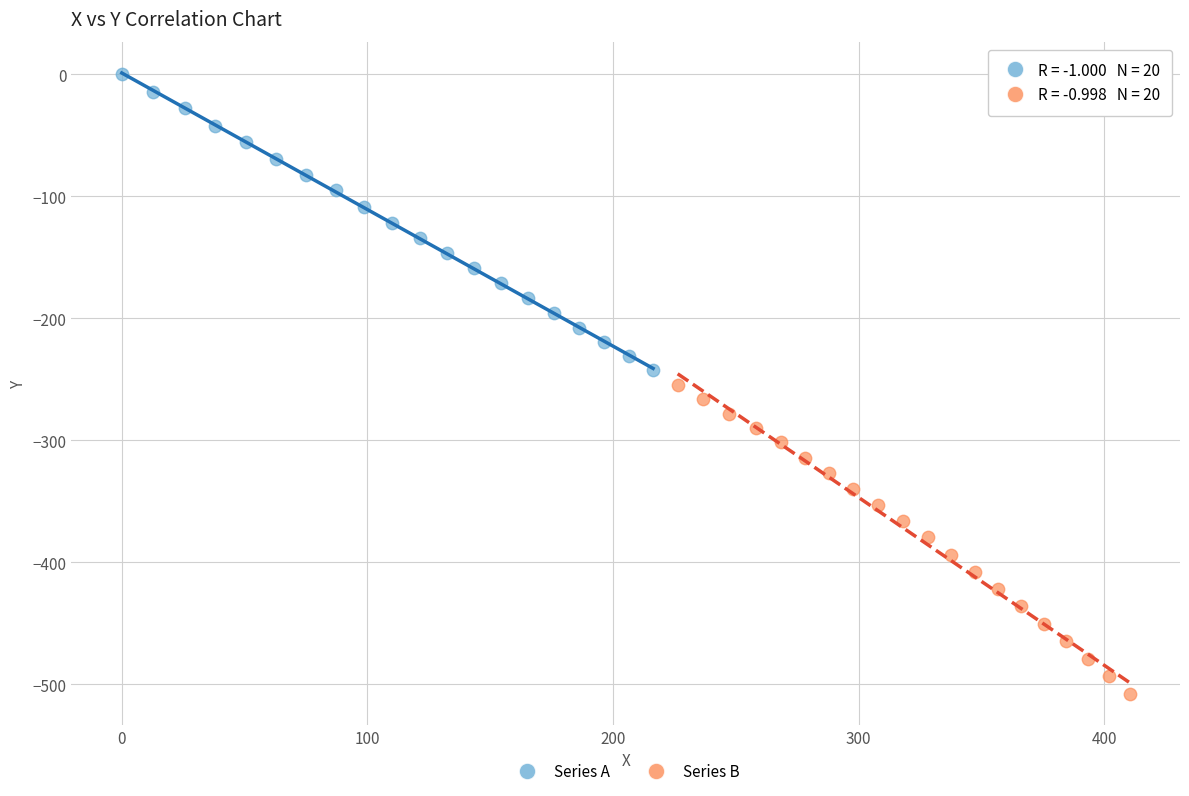

Which series reaches the minimum Y coordinate?

Series B